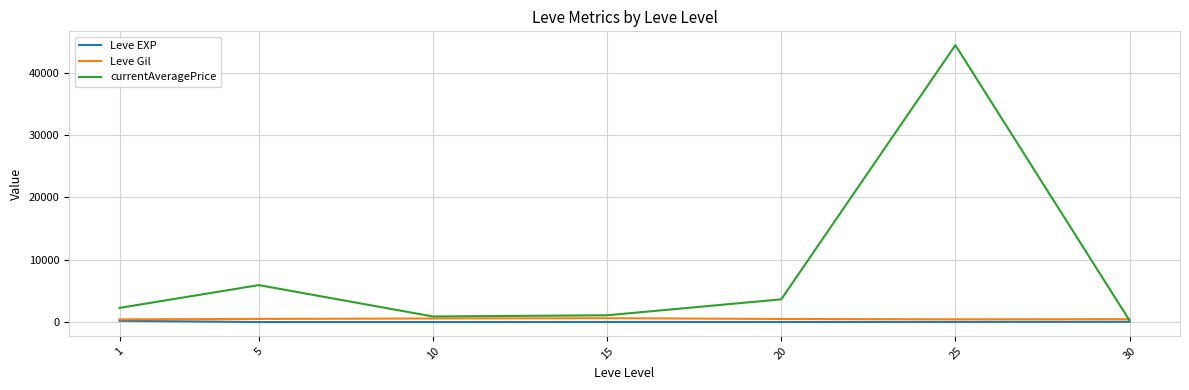

At which category is the sum across all series the highest?

25